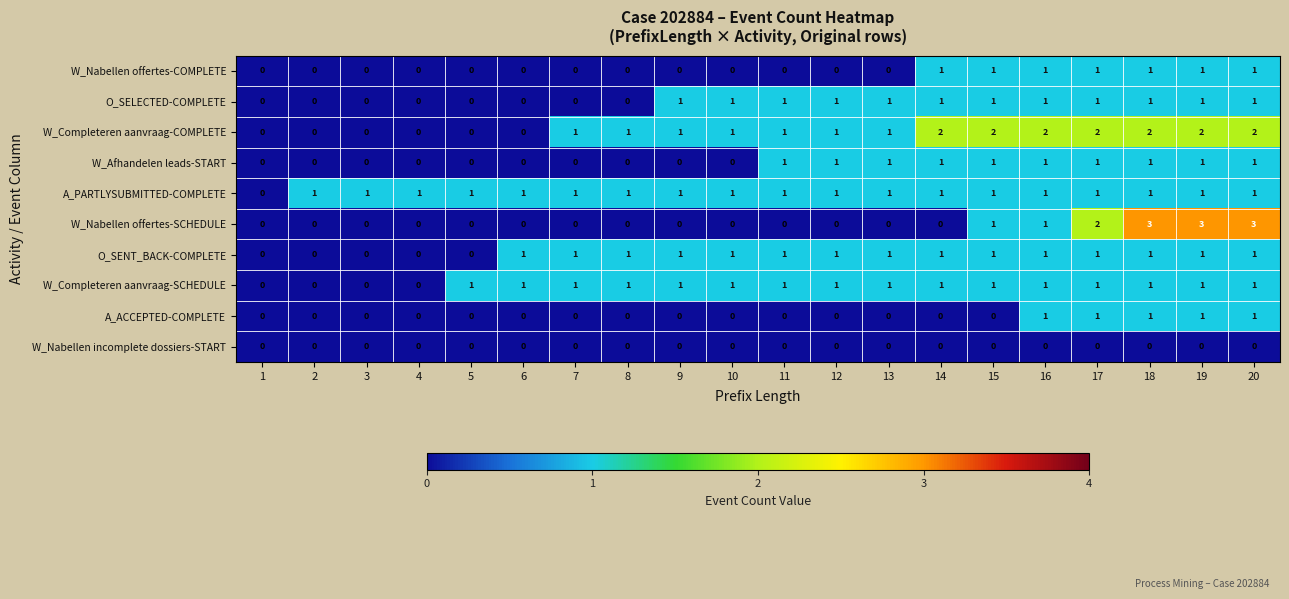

Which series has the largest range (max minus min)?

W_Nabellen offertes-SCHEDULE